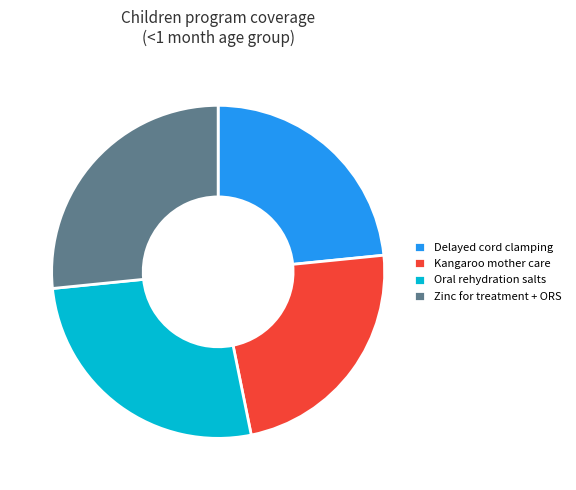

Does any single category account for the majority?

No